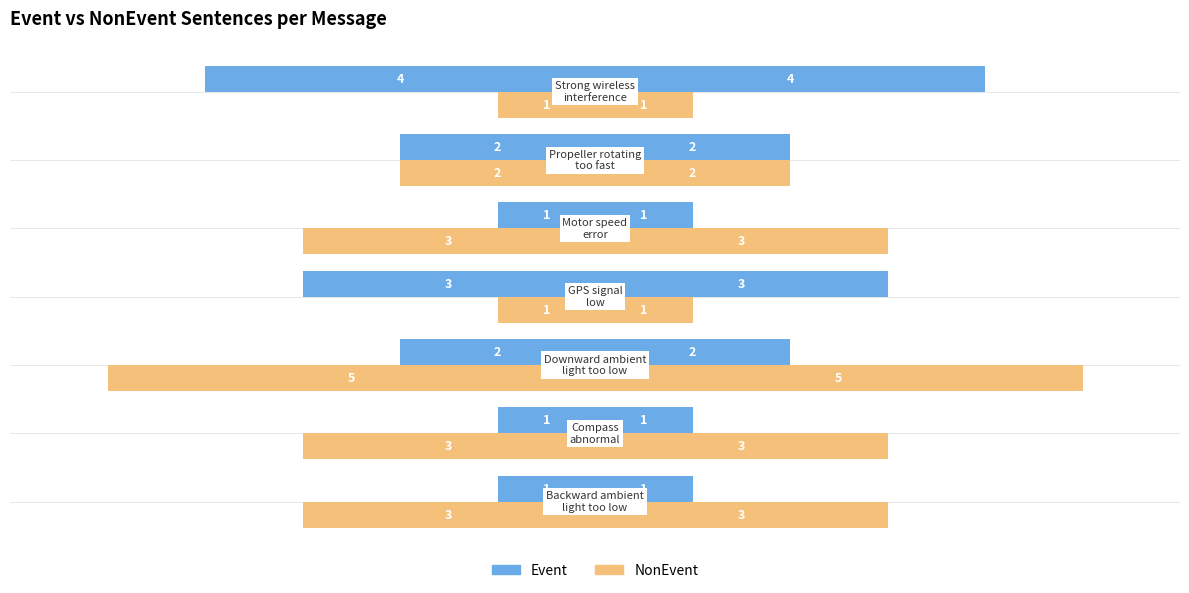

What is the difference between the highest and lowest values at Backward ambient light too low?

2